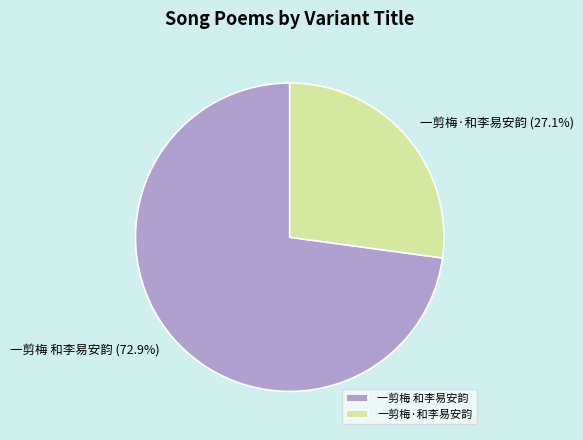

To the nearest percent, what percentage of the pie is 一剪梅 和李易安韵?

73%